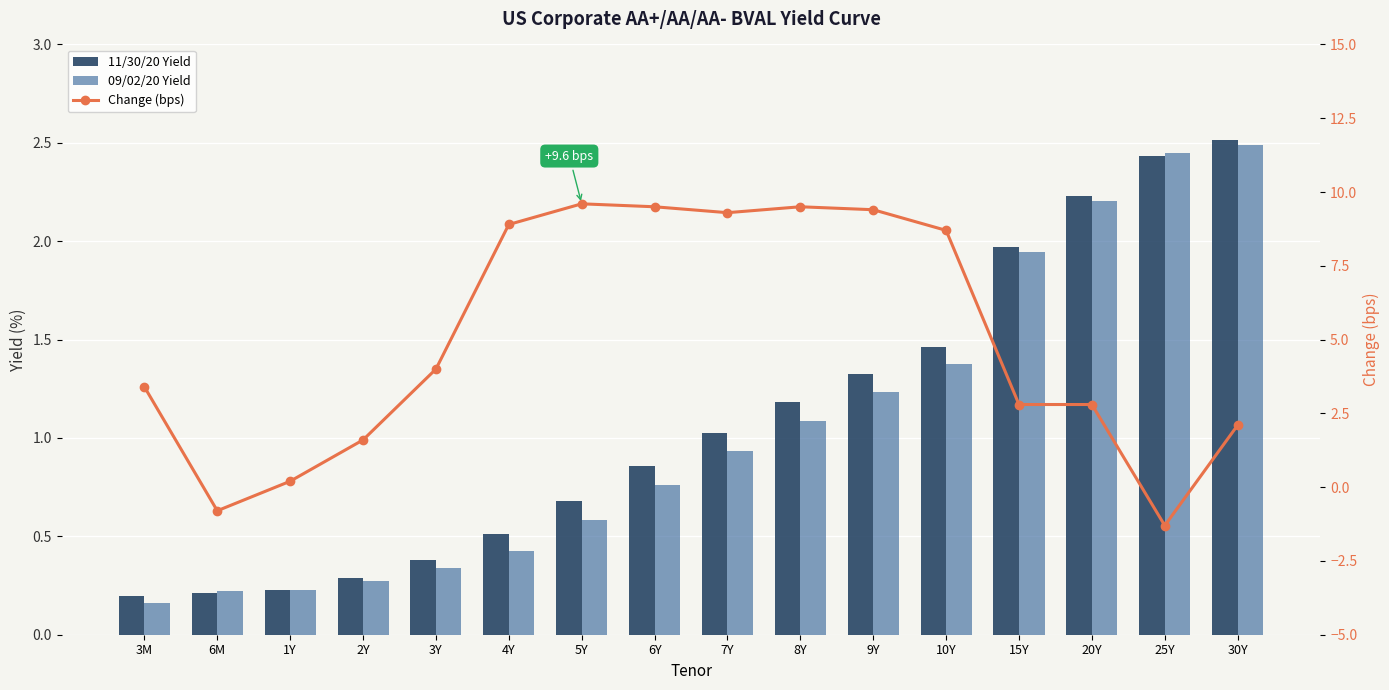

What is the difference between the Change (bps) values at 30Y and 3M?

1.3